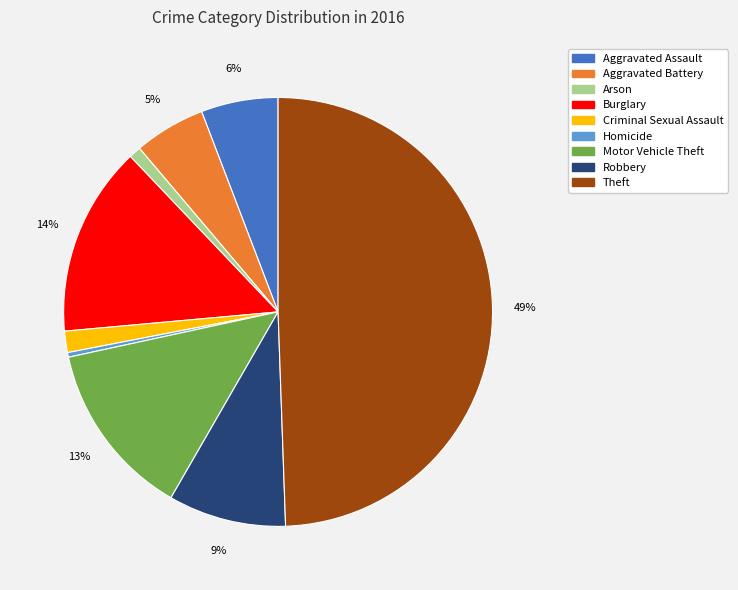

Does Motor Vehicle Theft account for over 50% of the chart?

No